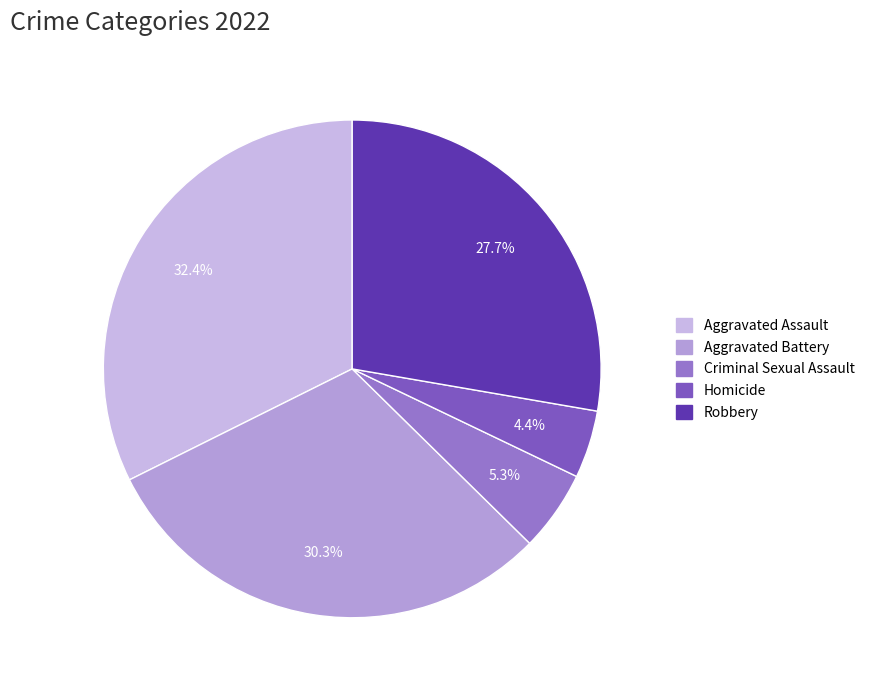

What is the change in value from Homicide to Robbery?

+191